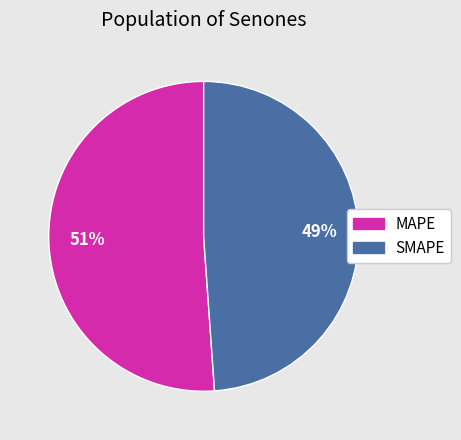

Which category has the biggest portion of the pie?

MAPE